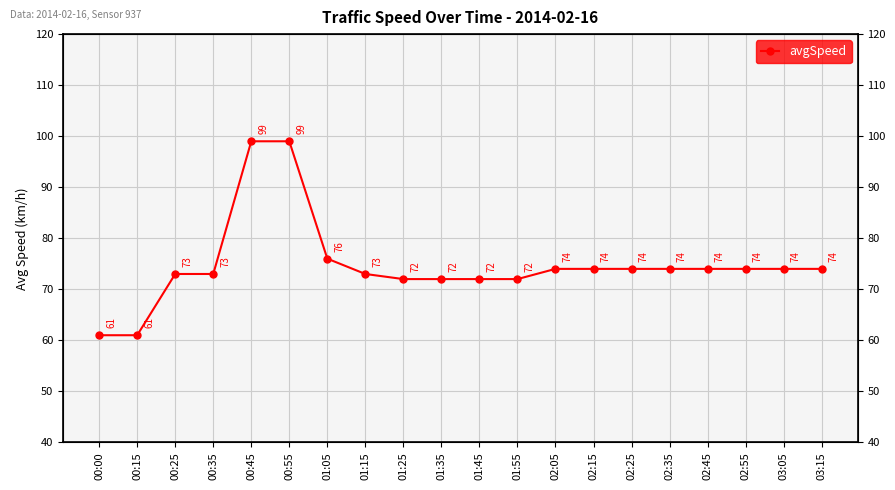

Which category has the highest value across all series?

00:45